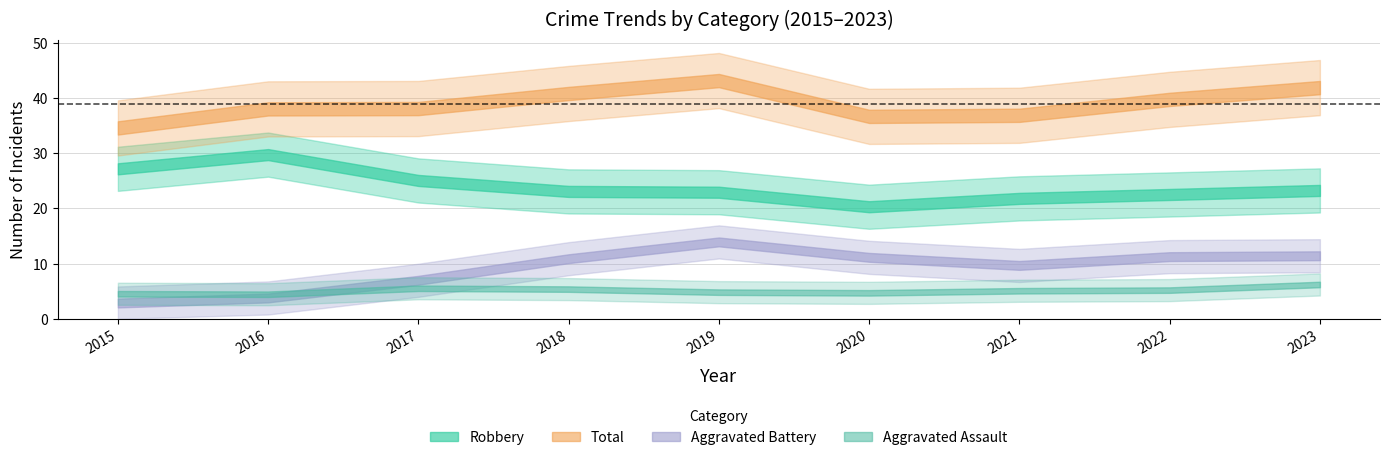

Which series changed the most between 2017 and 2021?

Robbery